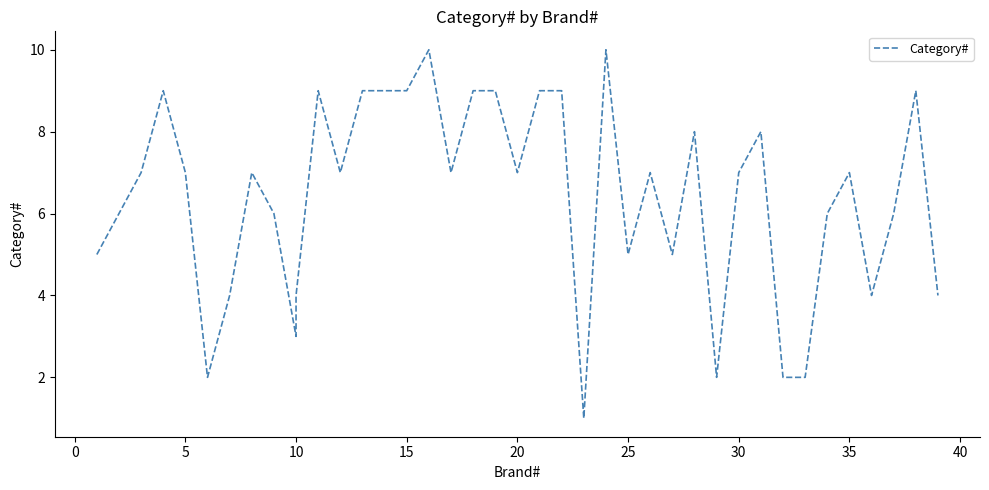

Is this an area chart (filled region under the line)?

No